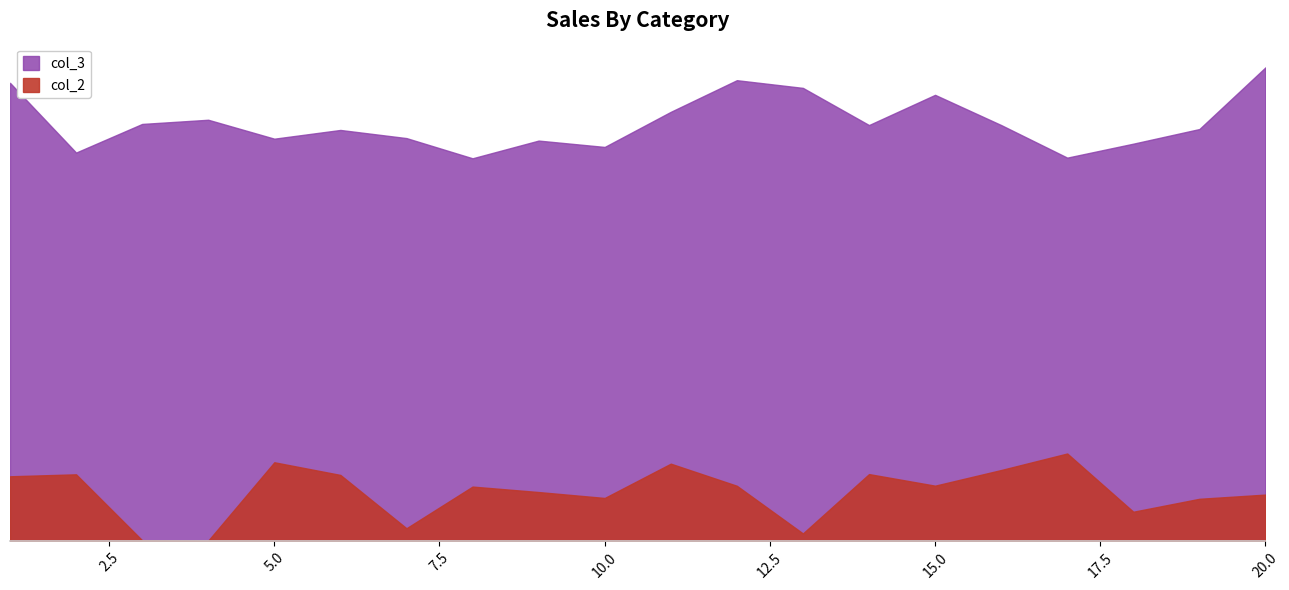

What is the difference between the highest and lowest values at 16?

60440.6